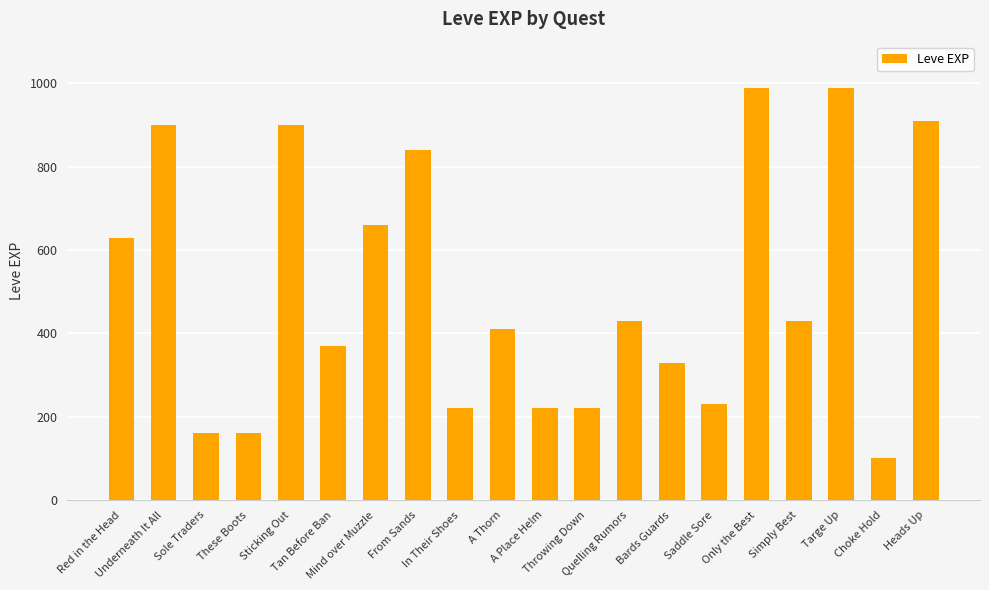

What is the value of the 1st bar from the left?

630